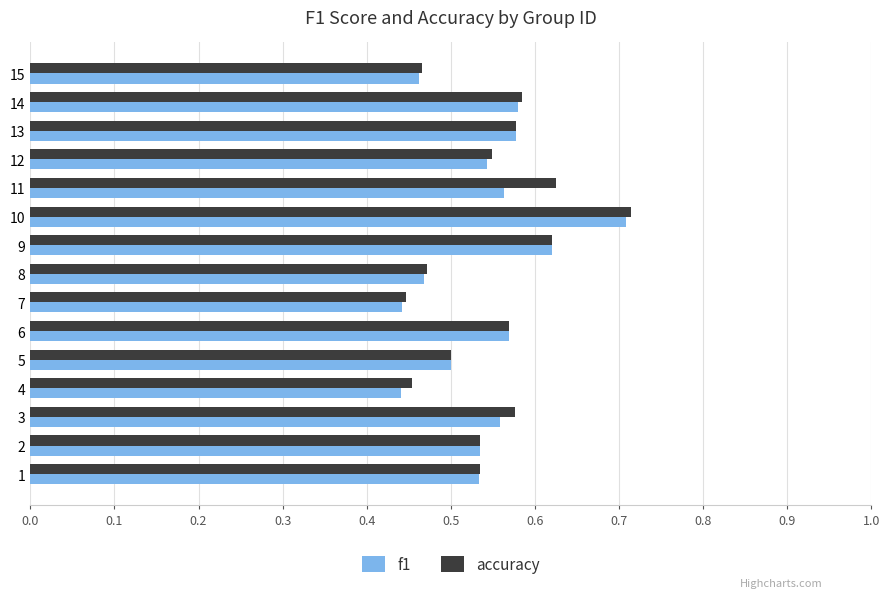

What is the sum of all f1 values?

8.1